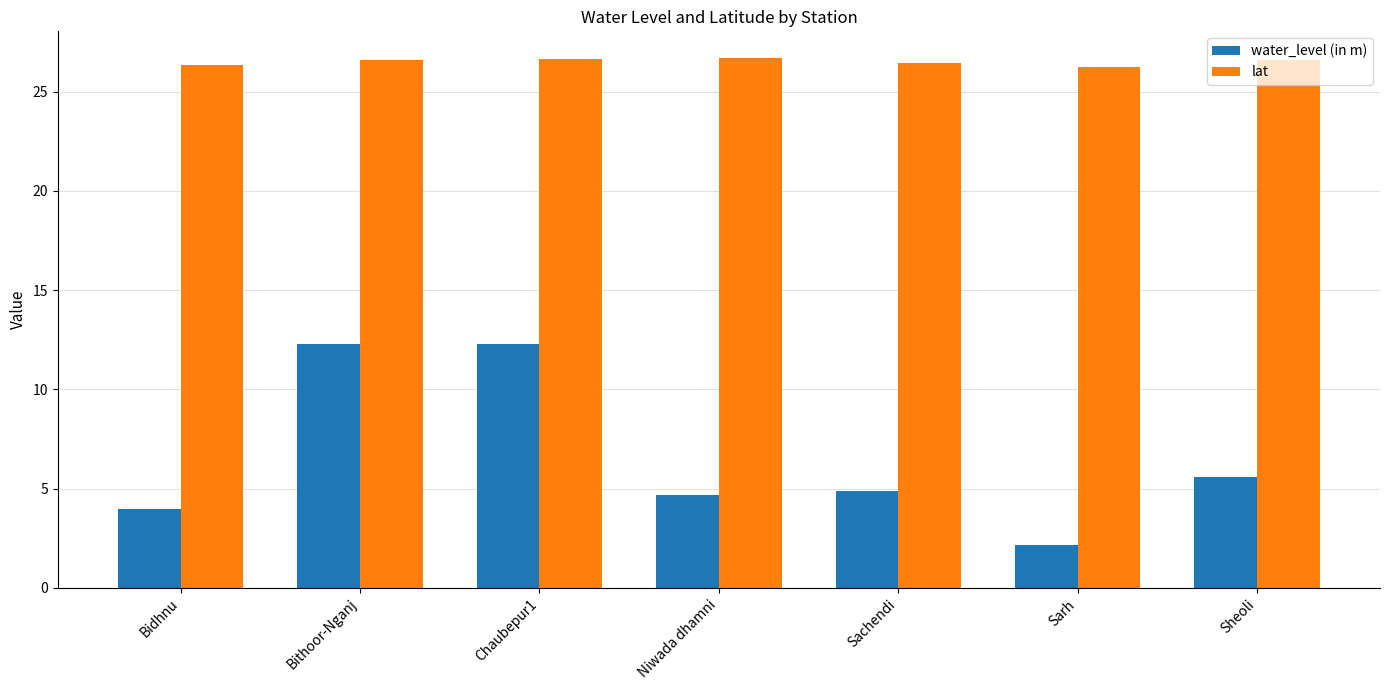

What is the minimum value shown in the chart?

2.2